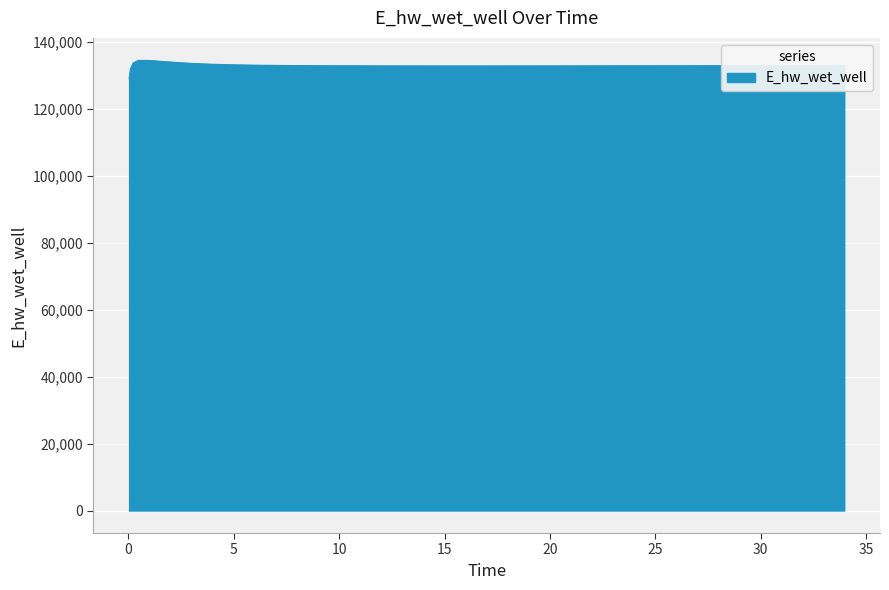

What is the difference between the maximum and minimum values?

5478.0